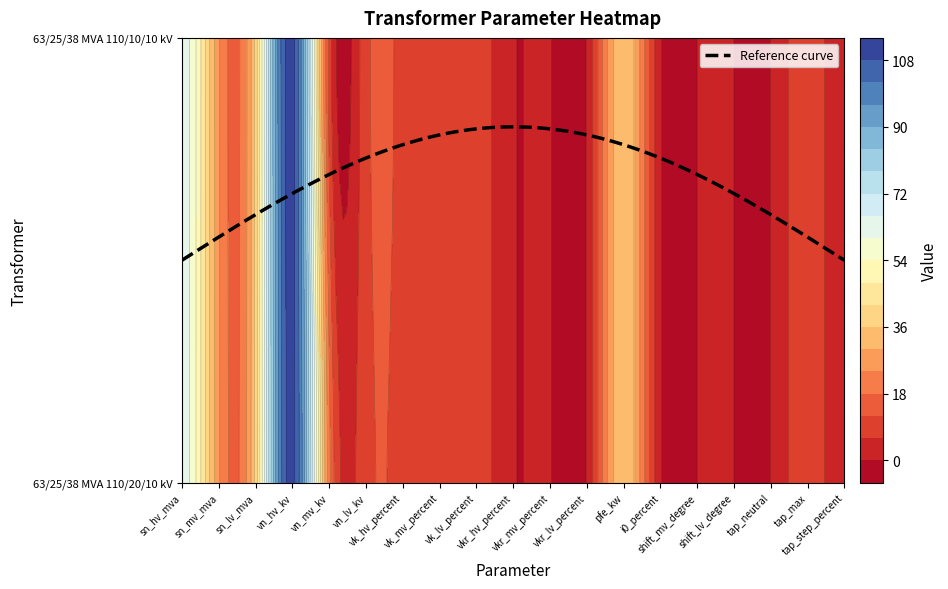

At how many categories does at least one series exceed 51?

2